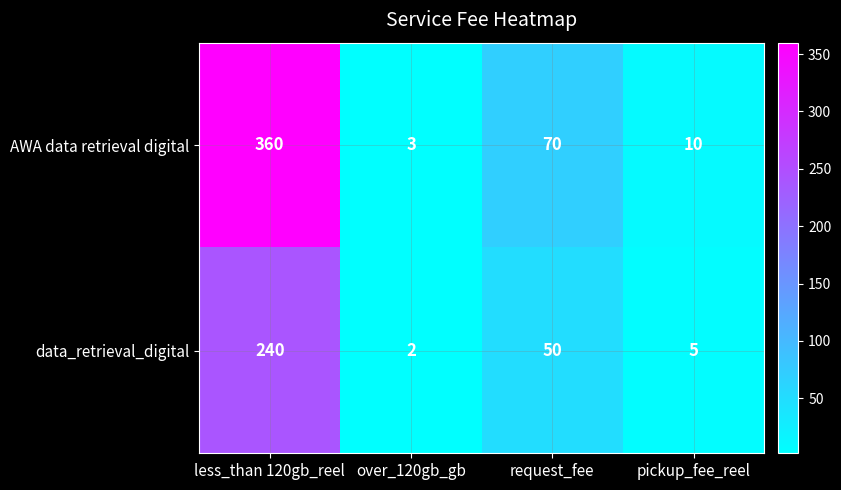

What is the difference between the highest and lowest values at over_120gb_gb?

1